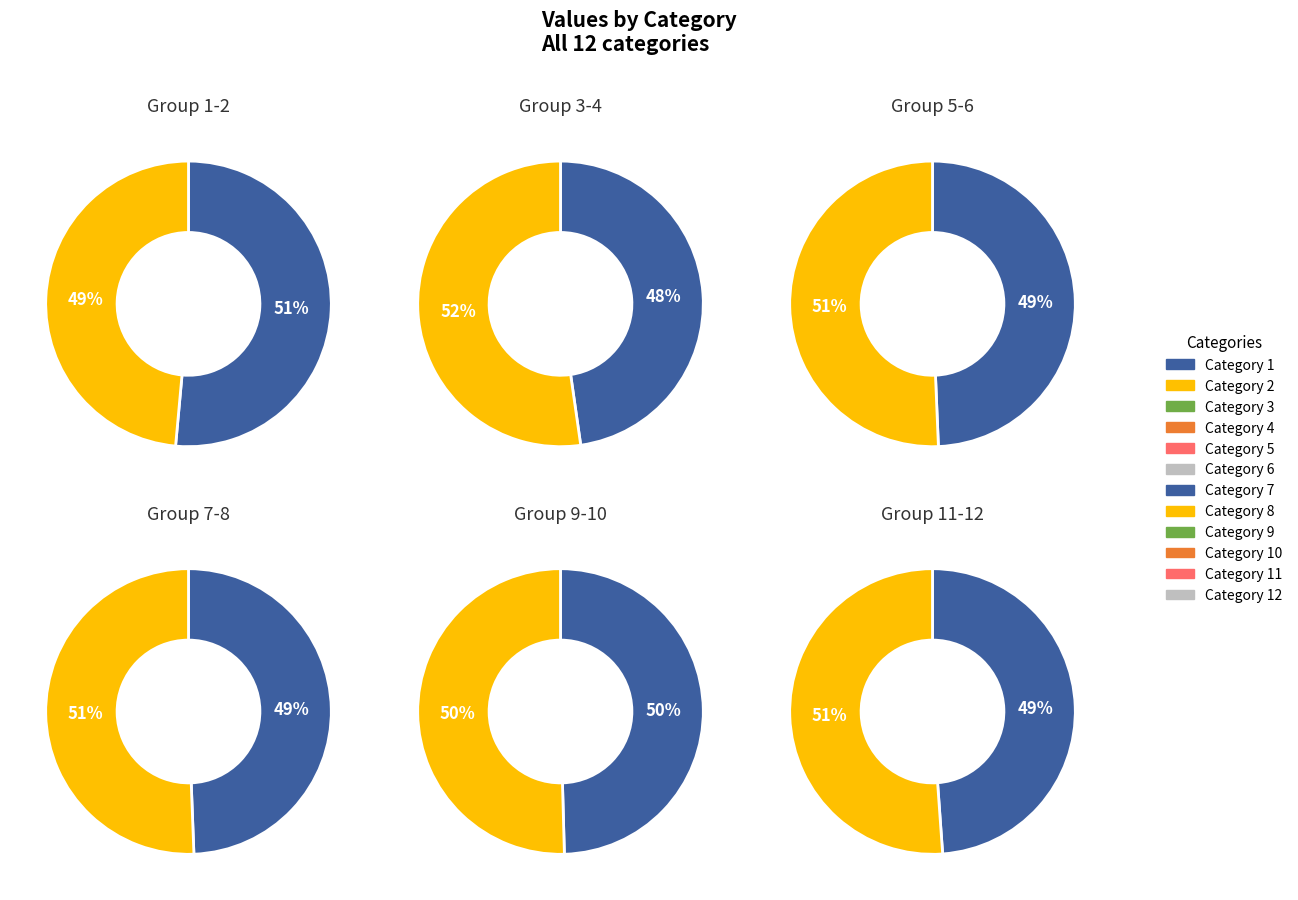

What is the ratio of the value at 9 to the value at 4?

1.1